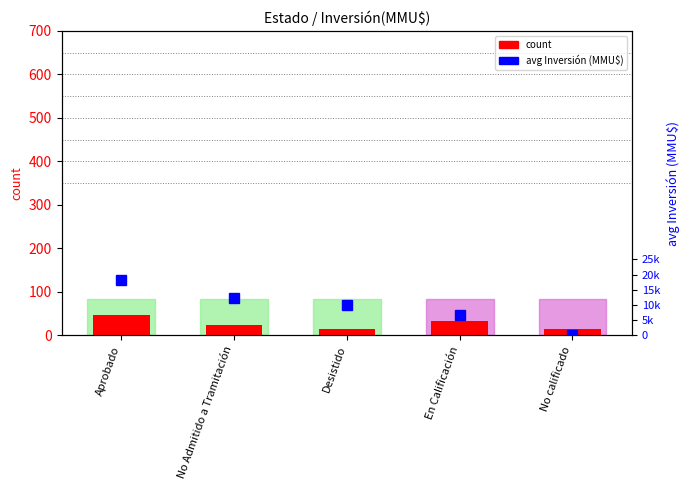

What are all the series names shown in the legend?

count, avg_investment(MMU$)